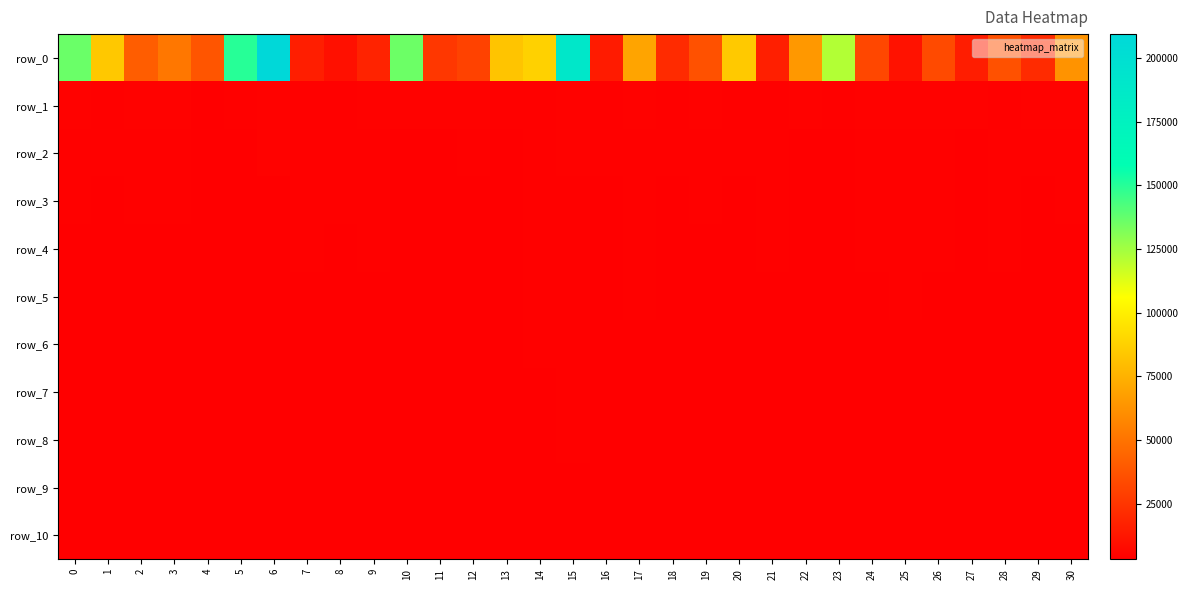

At which category is the sum across all series the highest?

6